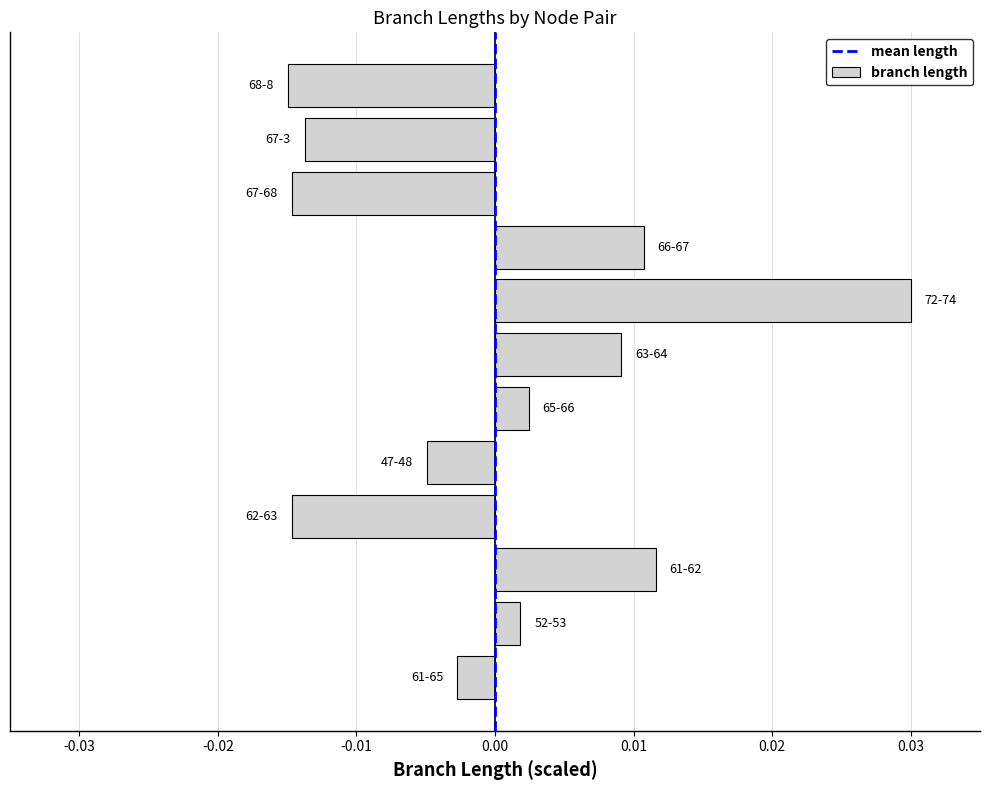

How many bars are there in total?

12